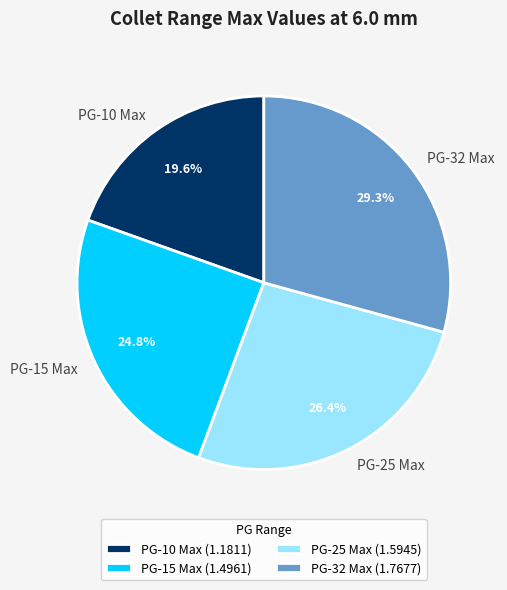

The PG-32 Max slice represents 29% of the pie. True or false?

True